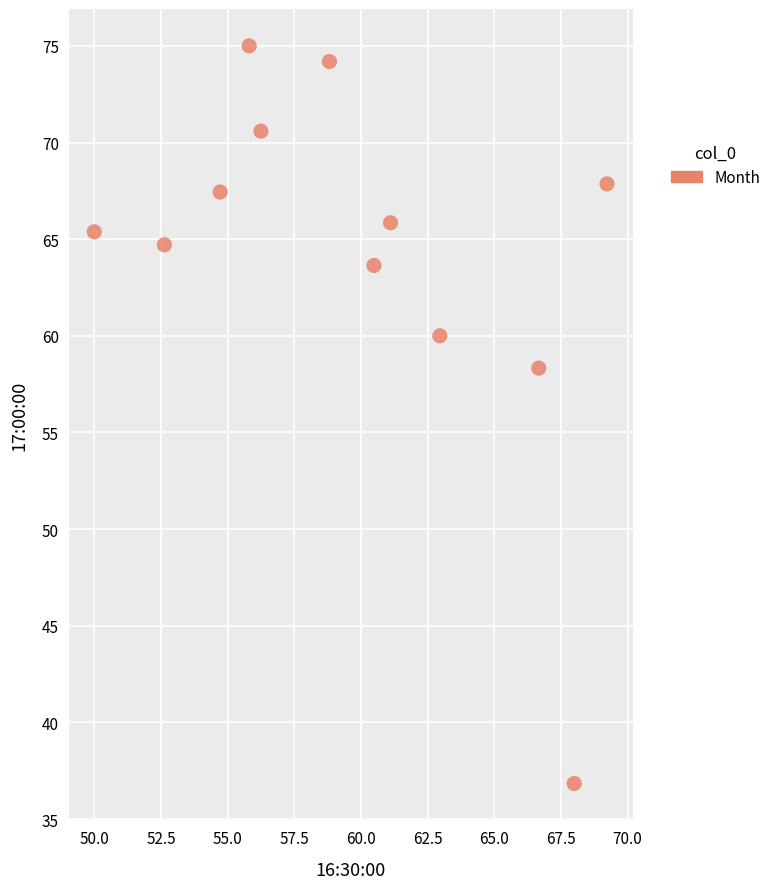

What is the average Y value?

64.2